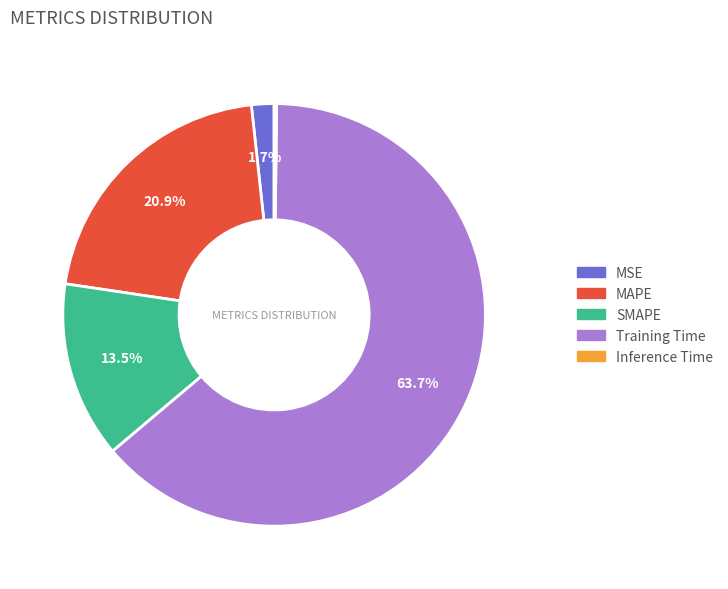

Which slice is the largest?

Training Time